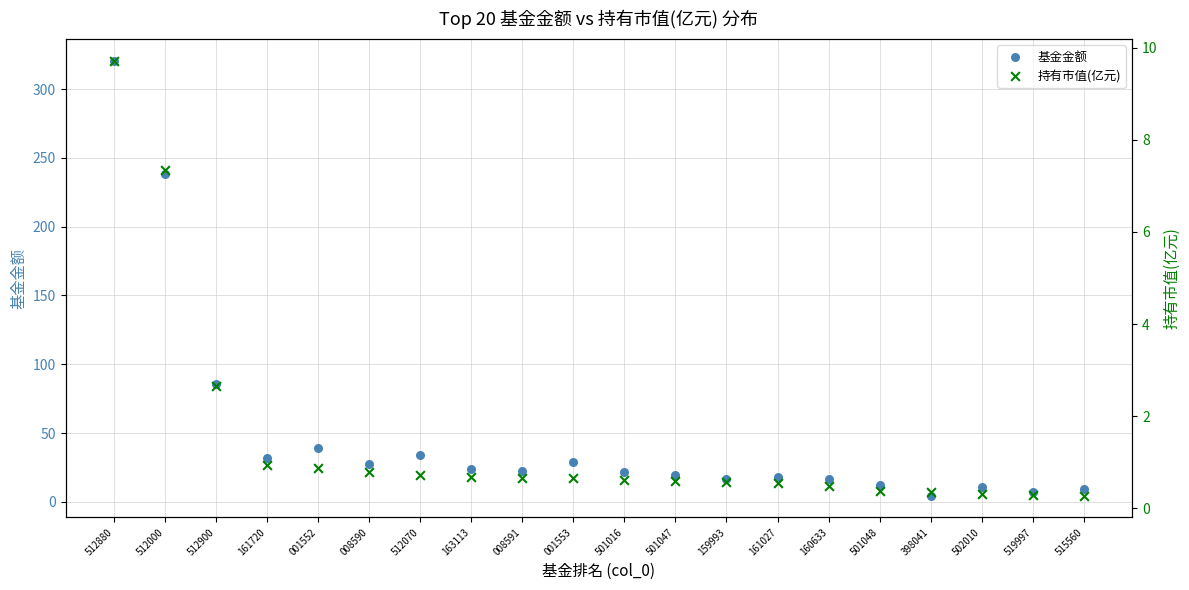

Which series reaches the maximum Y coordinate?

基金金额